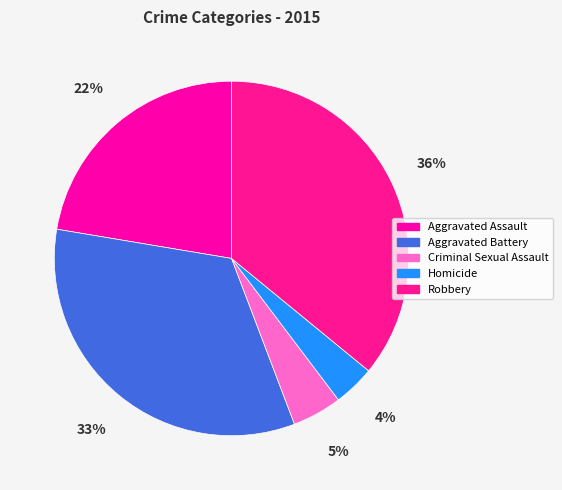

Rank the categories by value from highest to lowest.

Robbery, Aggravated Battery, Aggravated Assault, Criminal Sexual Assault, Homicide